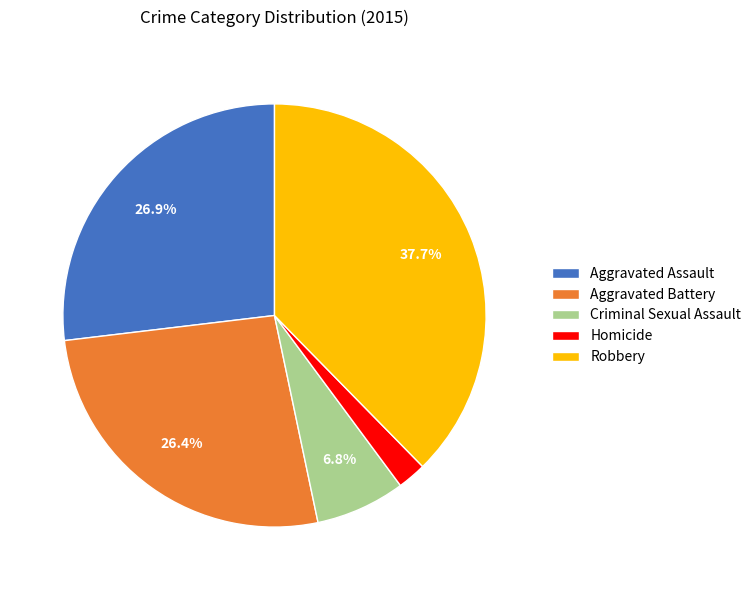

To the nearest percent, what portion does Criminal Sexual Assault represent?

7%